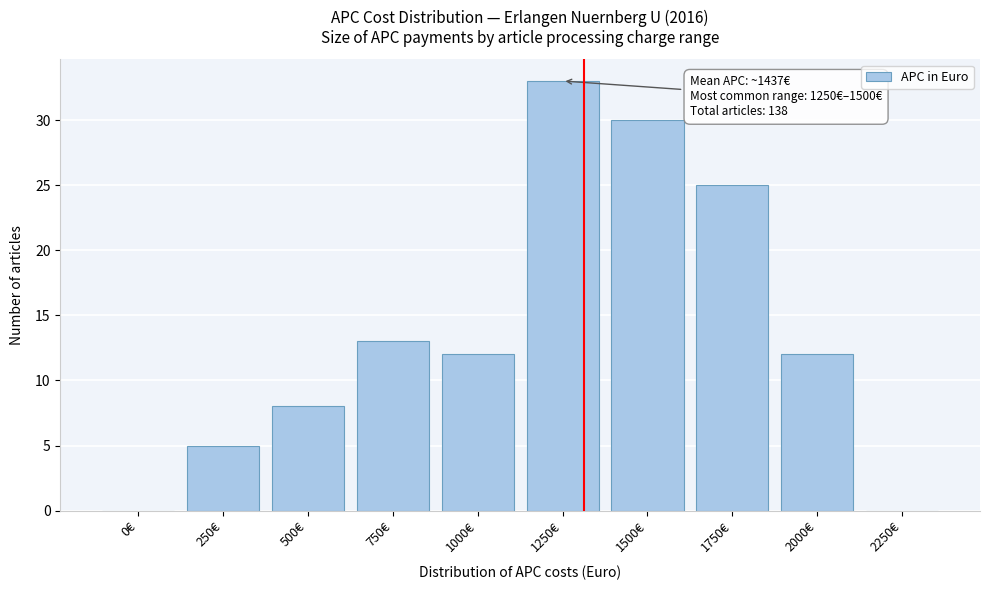

Reading left to right, list all the values displayed in this chart.

0€=0	250€=5	500€=8	750€=13	1000€=12	1250€=33	1500€=30	1750€=25	2000€=12	2250€=0